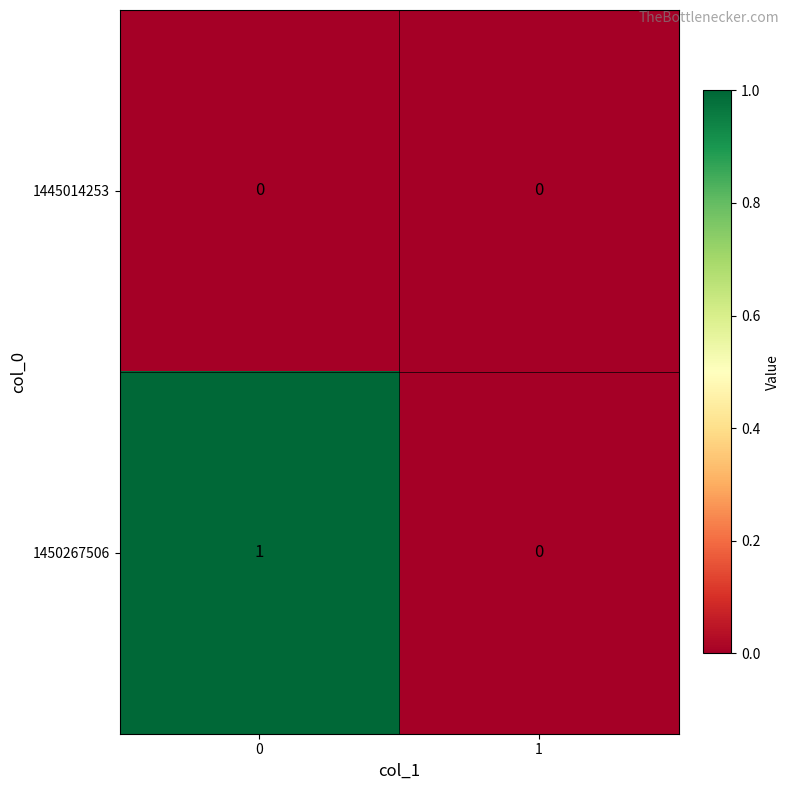

Which series changed the most between 0 and 1?

1450267506